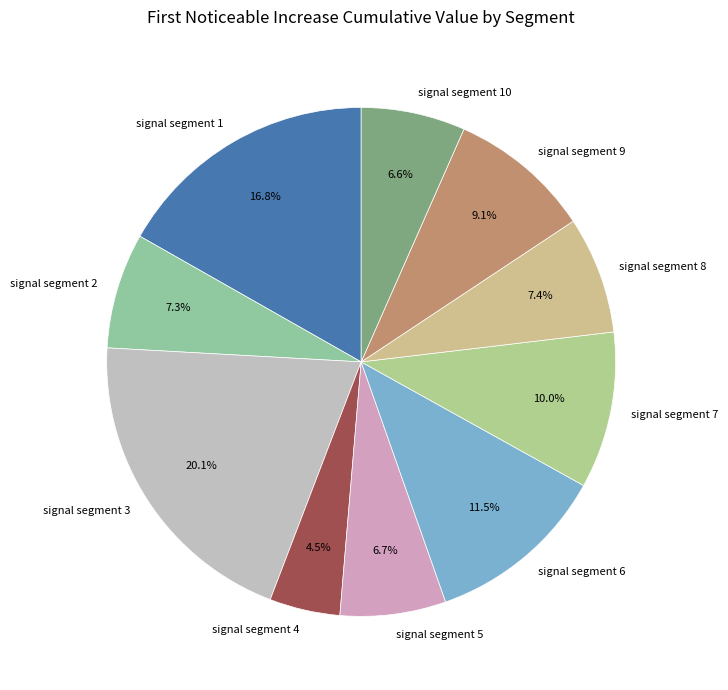

How much of the chart is everything except signal segment 6?

88.5%